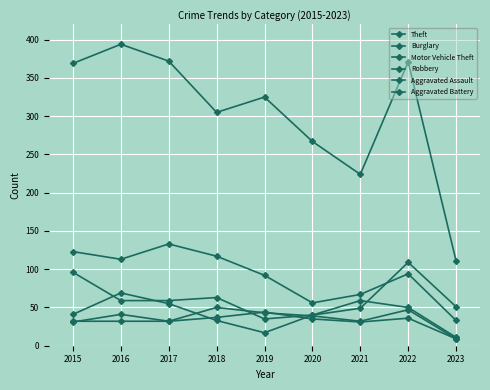

How many data points in Robbery are less than 41?

4